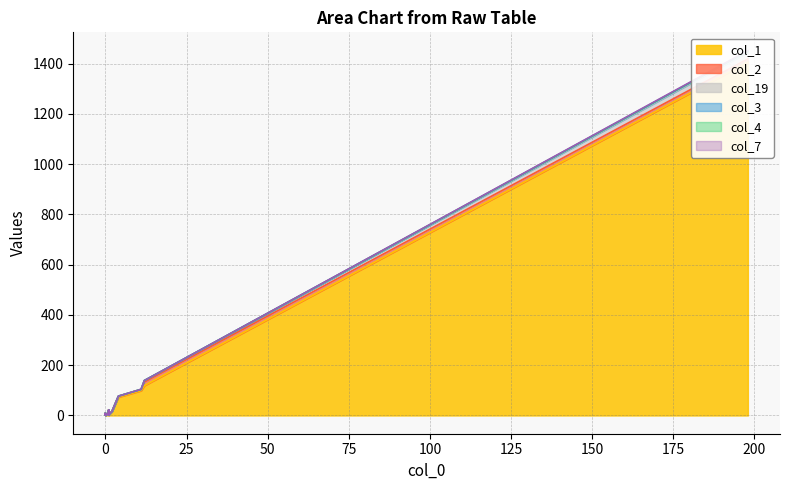

Rank the categories by col_19 value from lowest to highest.

11, 2, 1, 0, 1, 1, 1, 0, 0, 0, 1, 1, 0, 1, 0, 1, 1, 4, 12, 198